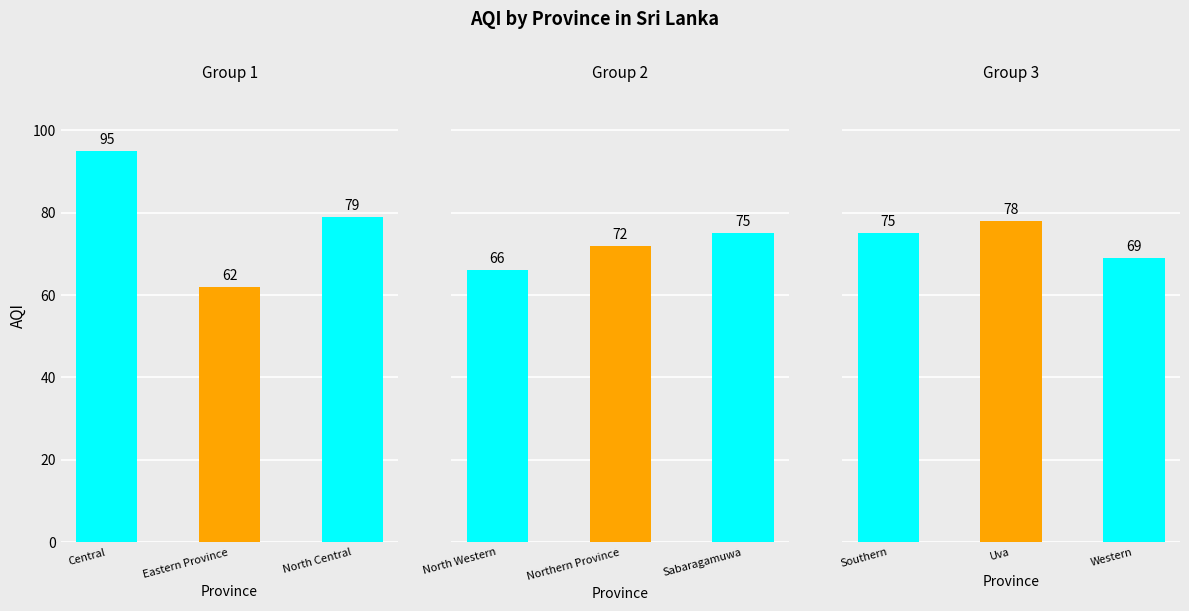

True or false: the data shows 111 at Western.

False